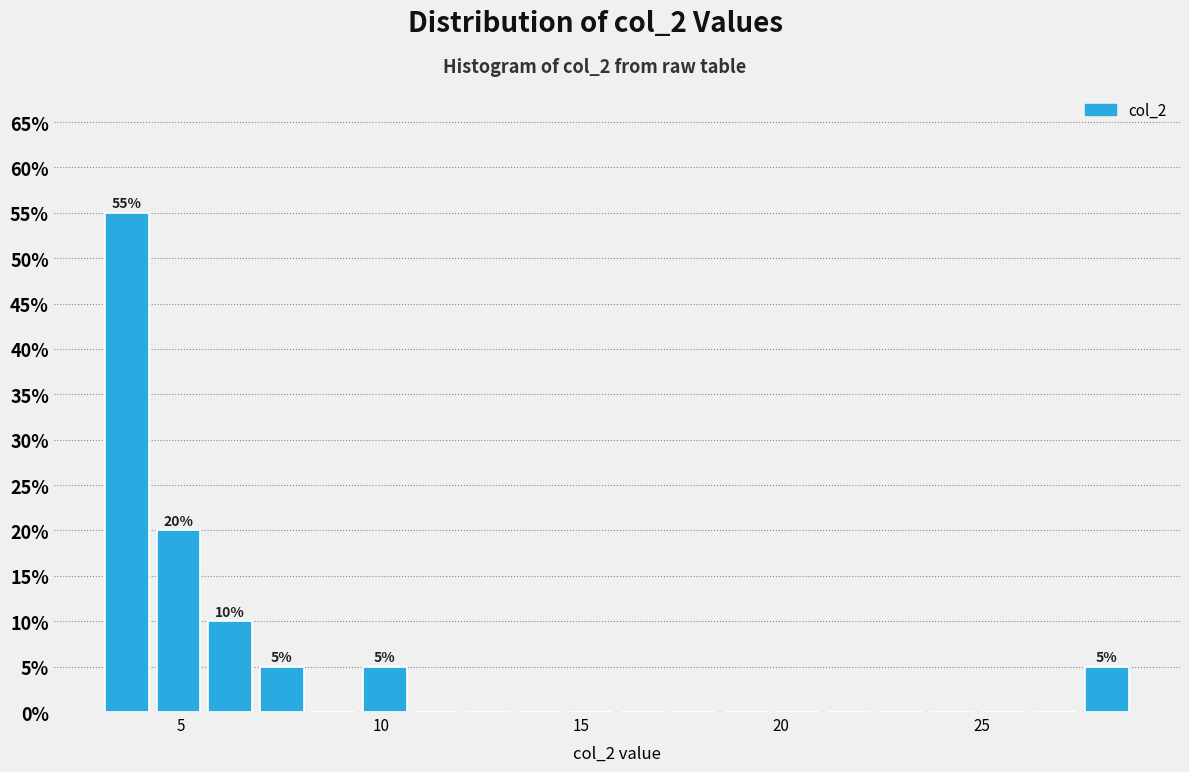

Read against the x-axis, roughly where is the centre of the tallest bar?

3.5